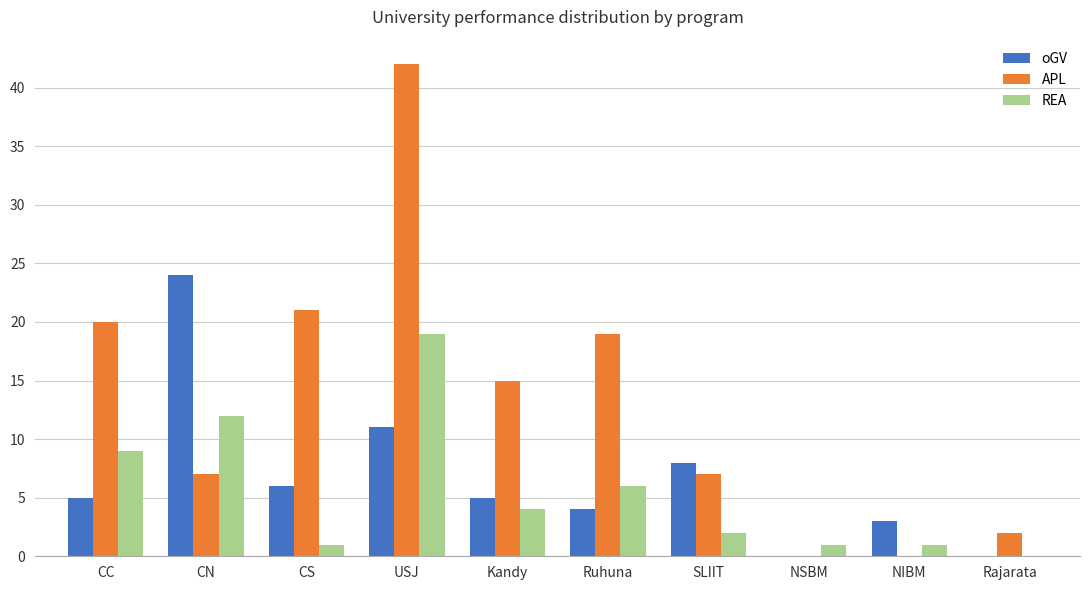

Between USJ and NSBM, which series saw the biggest shift?

APL